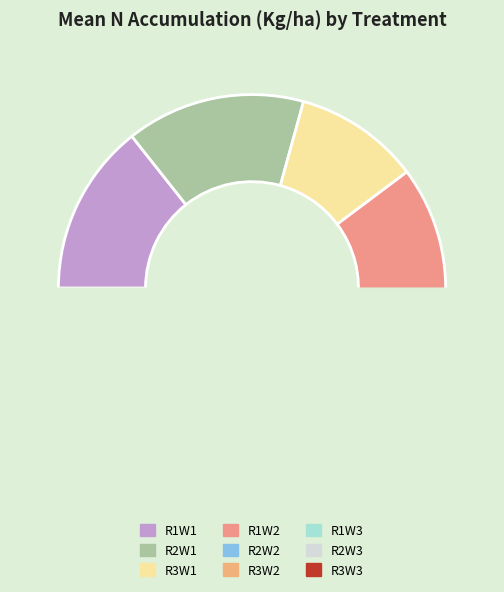

Does R2W2 account for over 50% of the chart?

No